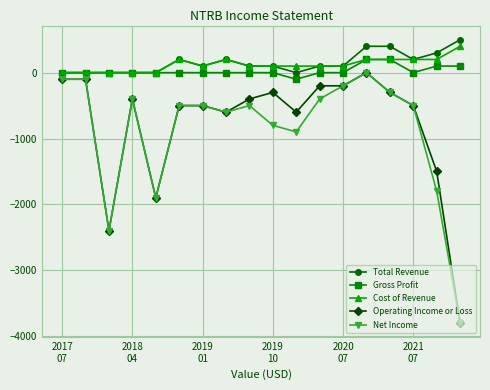

What is the greatest value displayed?

500